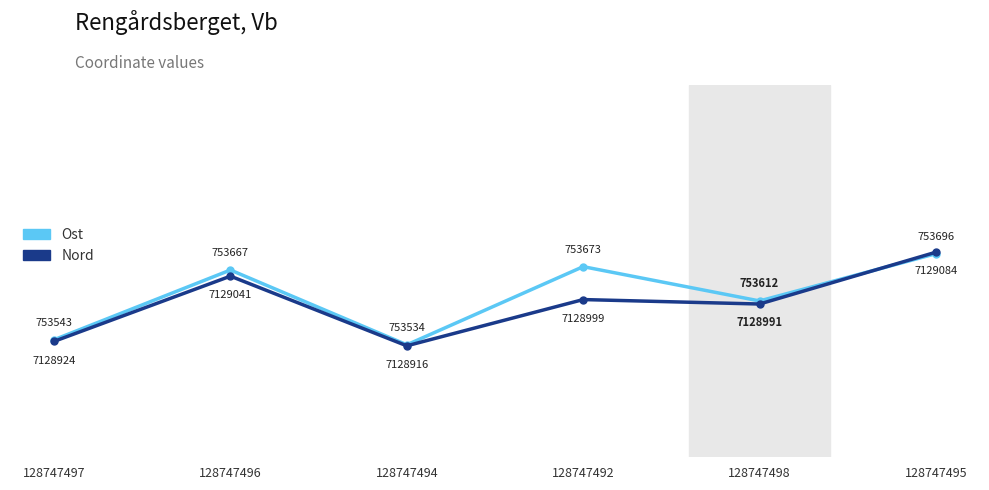

The value of Ost at 128747497 is 256812. True or false?

False